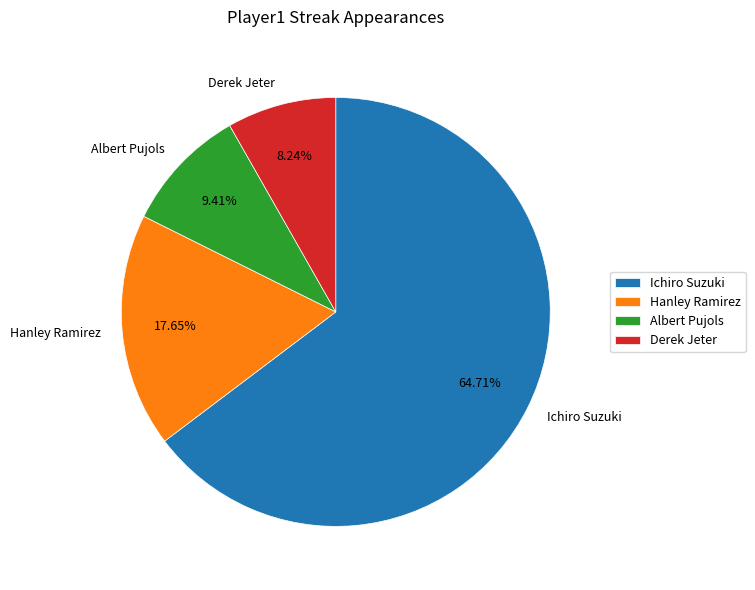

Which slice is the smallest?

Derek Jeter